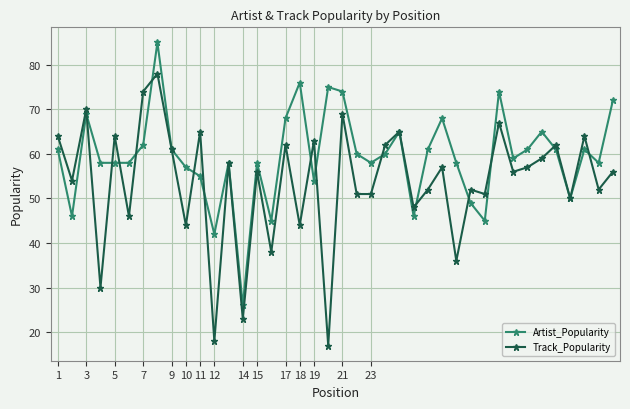

List the series in order of their peak value, lowest first.

Track_Popularity, Artist_Popularity